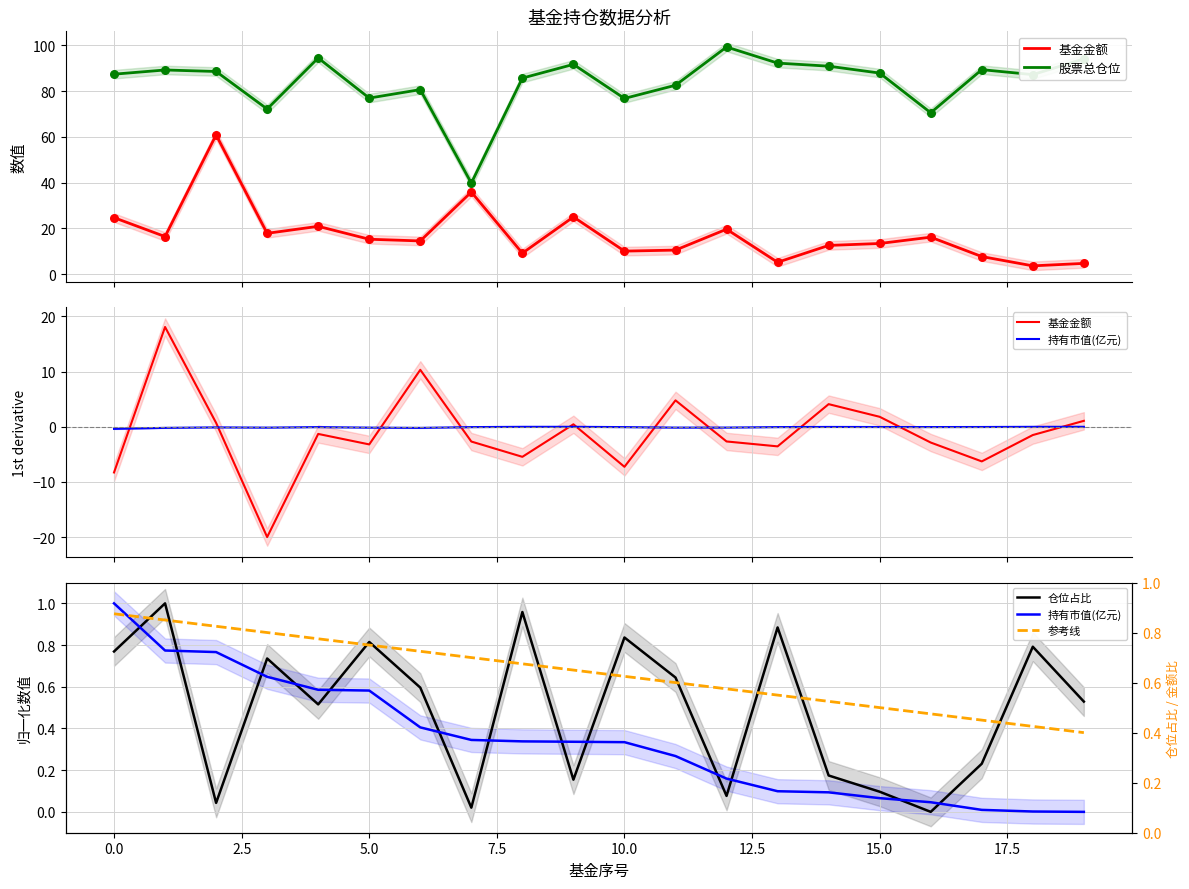

Which series has the widest spread of Y values?

股票总仓位